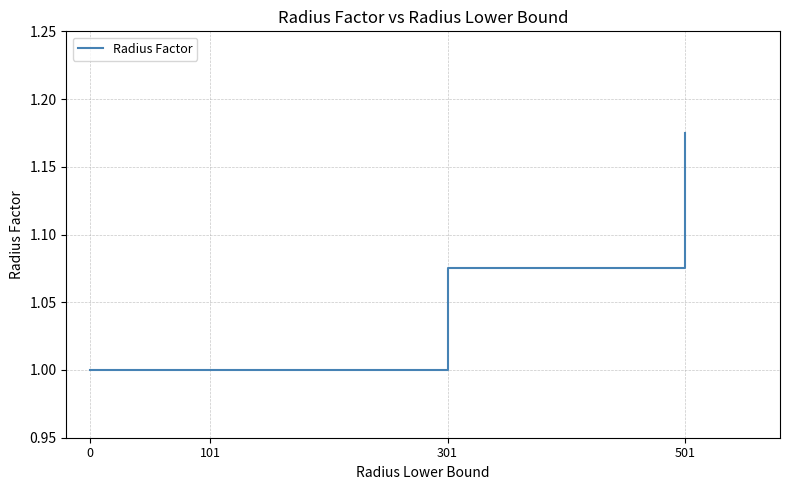

True or false: the data shows 1.0 at 101.

True